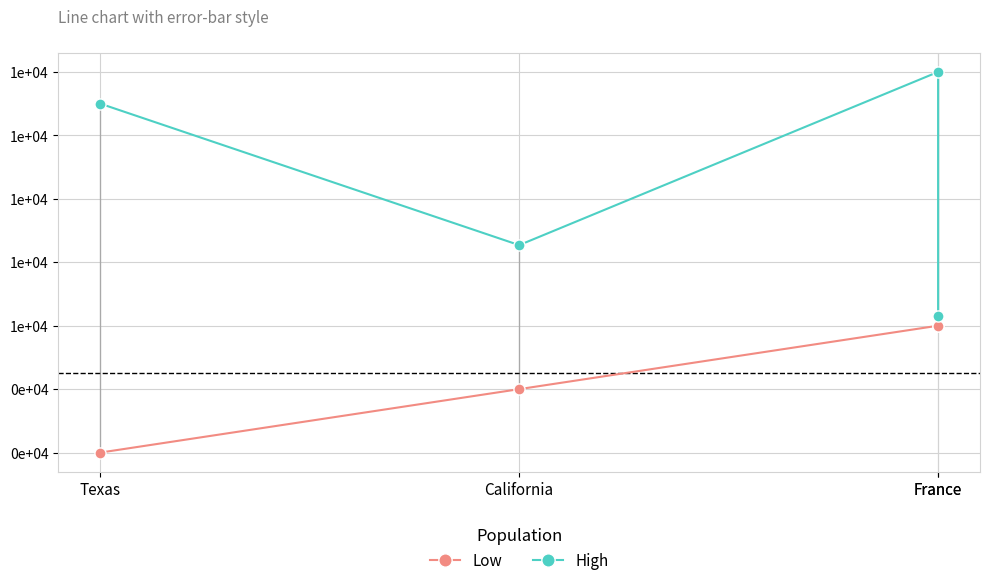

True or false: Low and High intersect in this chart.

False